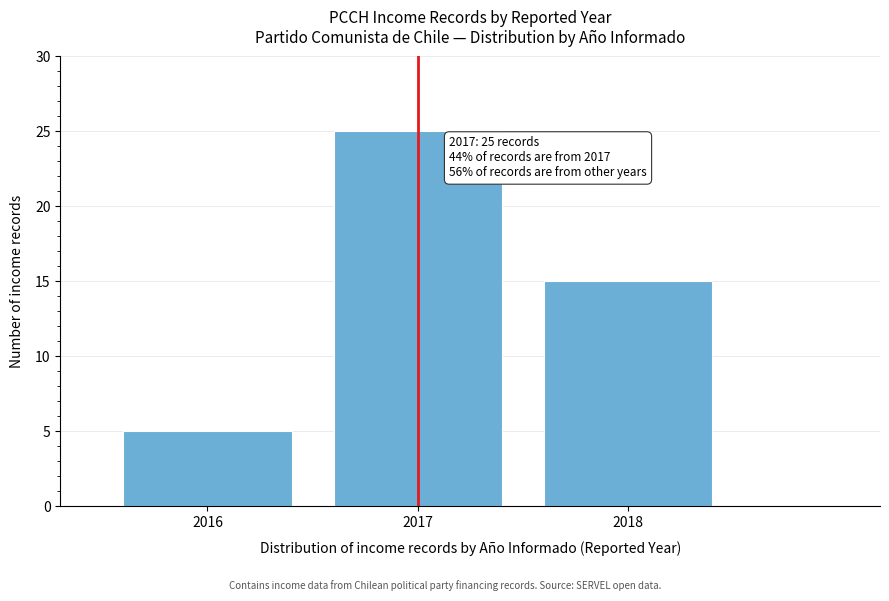

Reading right to left, extract all data points from this chart.

2018=15	2017=25	2016=5